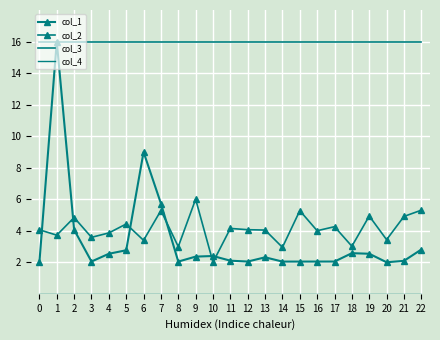

True or false: col_1 has a value of 1.5 at 22.

False